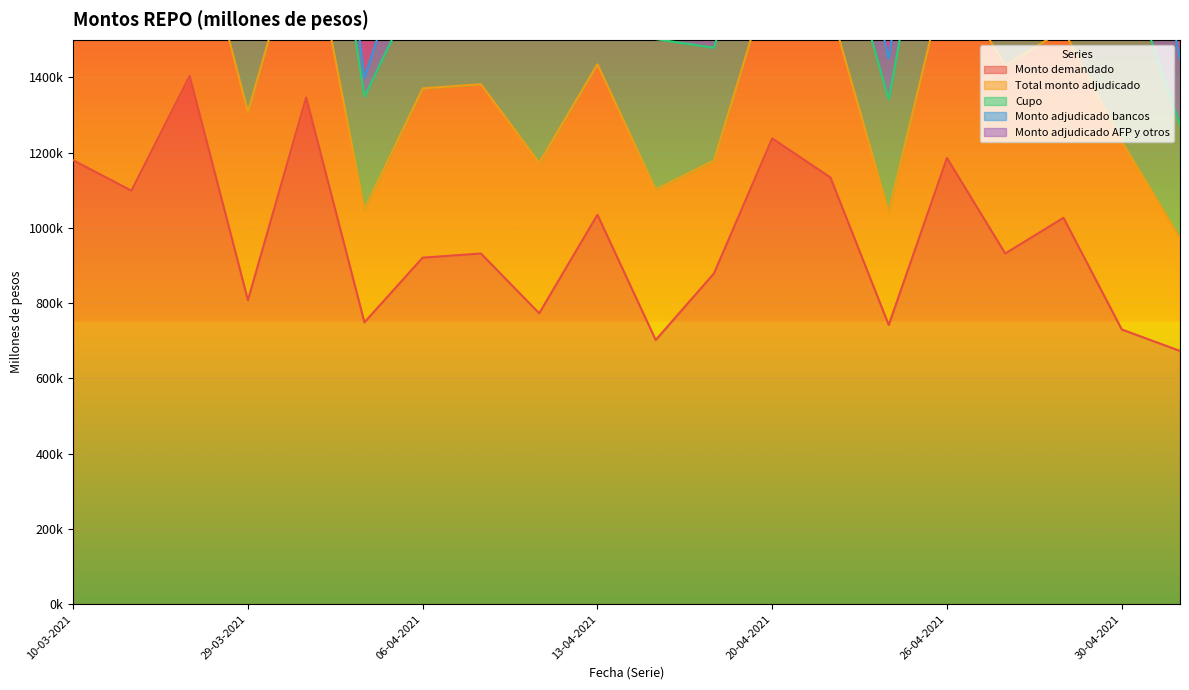

True or false: Monto adjudicado bancos and Cupo intersect in this chart.

False